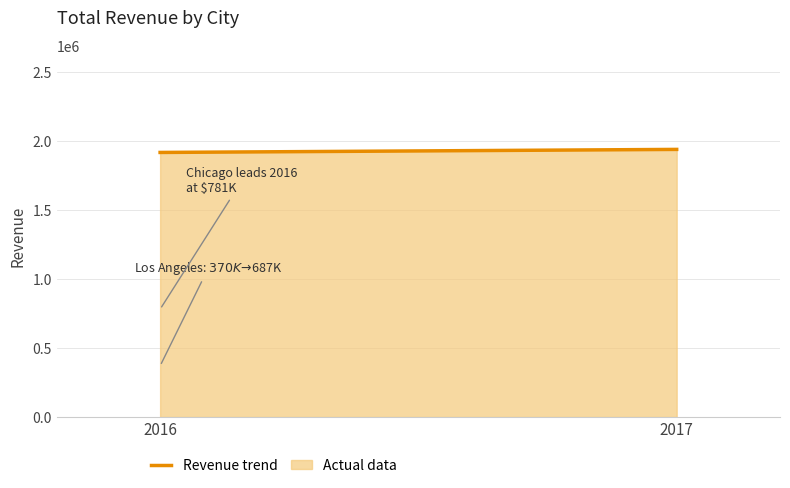

What is the change in value from 2016 to 2017?

+22073